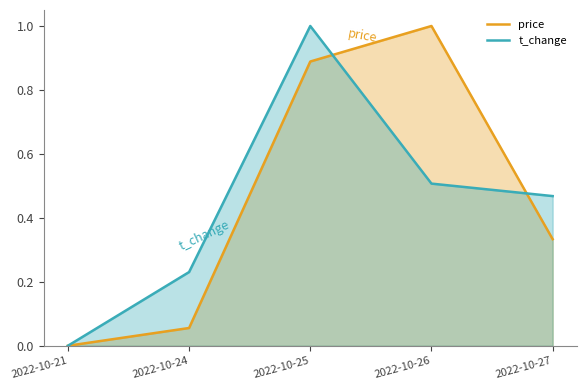

Reading right to left, what are all the values shown in this chart?

price: 0.3	1.0	0.9	0.1	0.0
t_change: 0.5	0.5	1.0	0.2	0.0